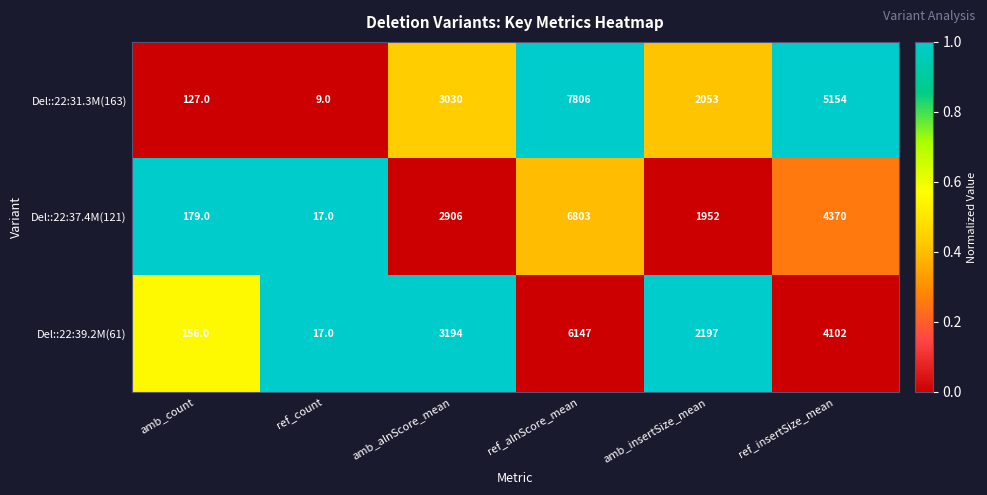

What is the difference between the highest and lowest values at ref_alnScore_mean?

1659